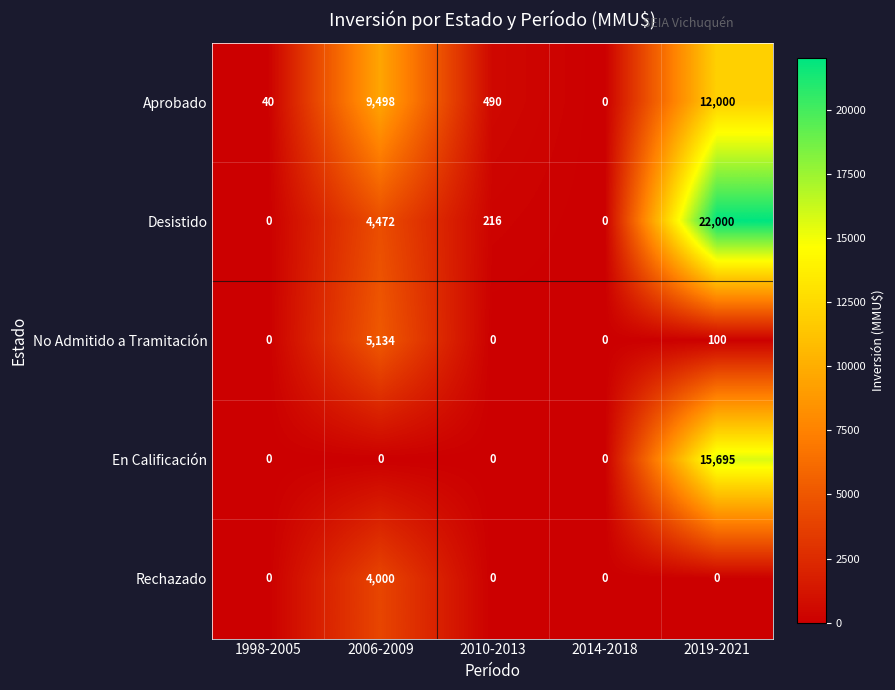

What is the spread (max minus min) of values at 2006-2009?

9498